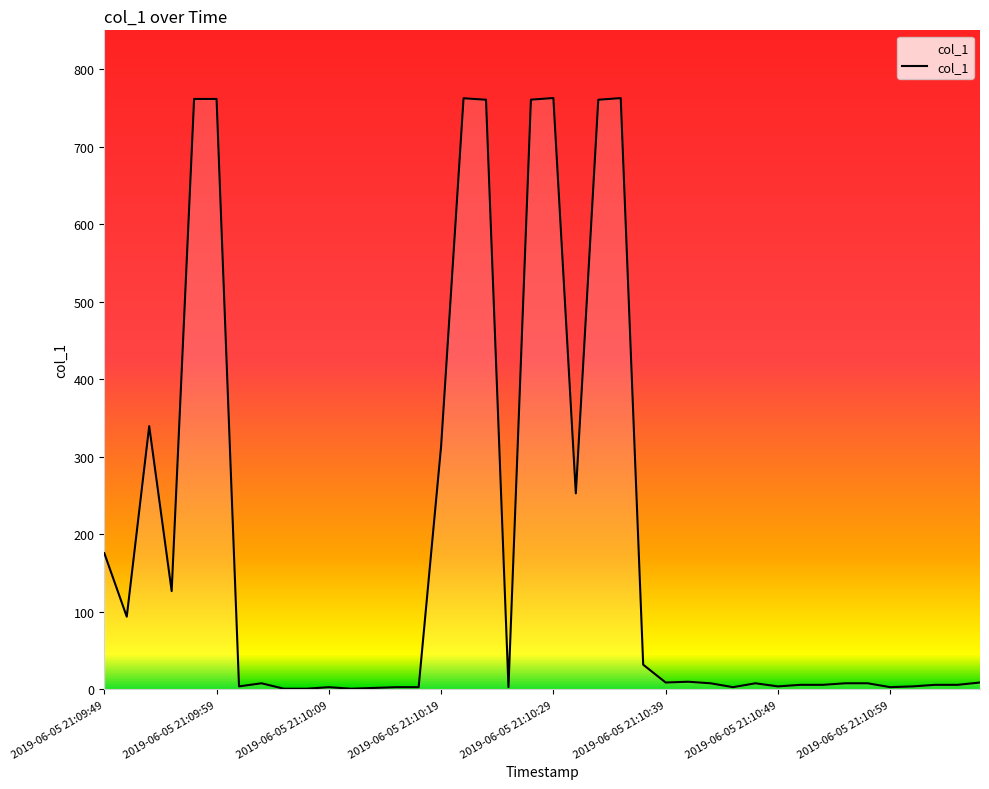

What is the smallest value displayed?

1.0